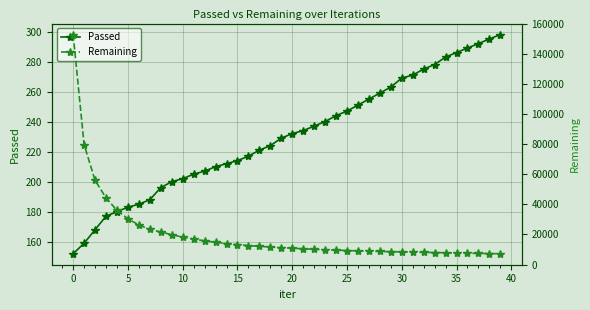

Between 32 and 34, which is larger?

34